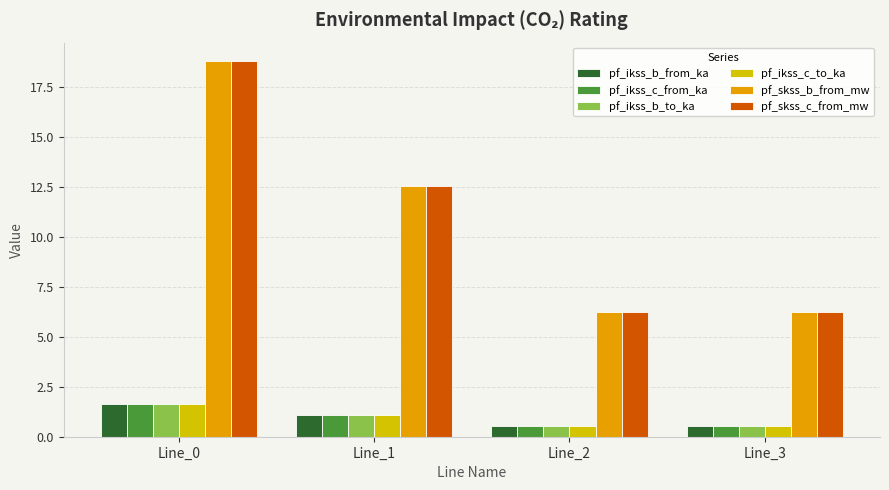

At which label is pf_ikss_b_to_ka closest to 1?

Line_1